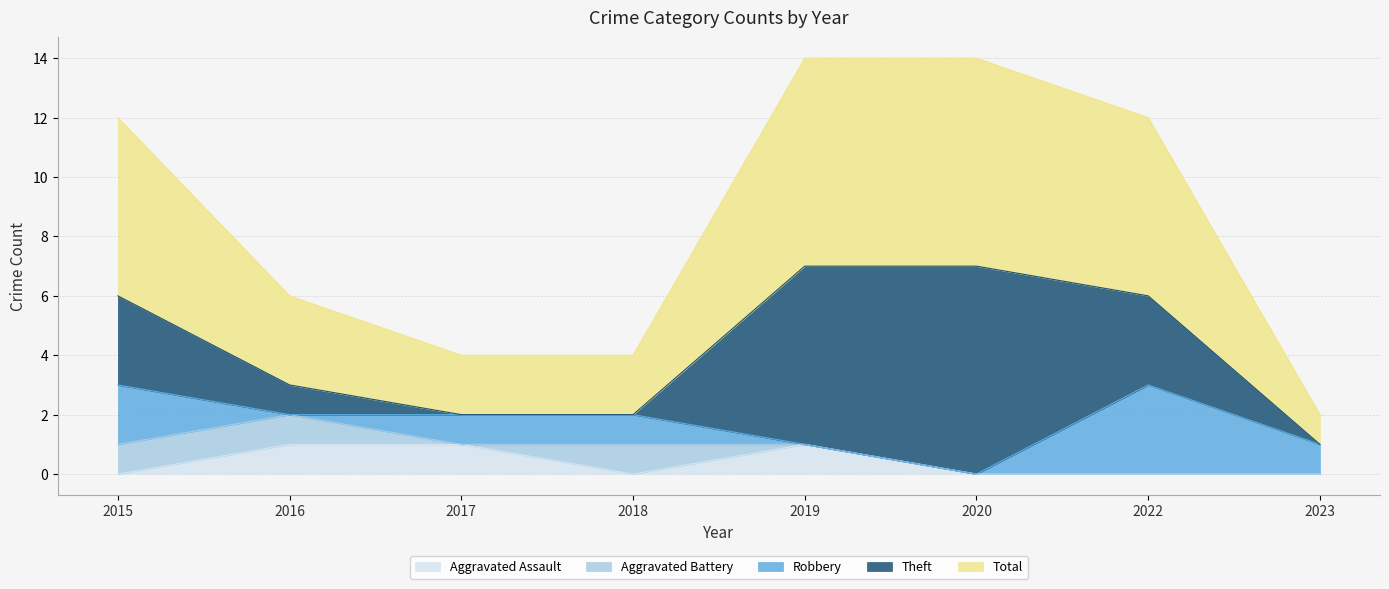

Reading right to left, list all the values displayed in this chart.

Aggravated Assault: 2023=0	2022=0	2020=0	2019=1	2018=0	2017=1	2016=1	2015=0
Aggravated Battery: 2023=0	2022=0	2020=0	2019=0	2018=1	2017=0	2016=1	2015=1
Robbery: 2023=1	2022=3	2020=0	2019=0	2018=1	2017=1	2016=0	2015=2
Theft: 2023=0	2022=3	2020=7	2019=6	2018=0	2017=0	2016=1	2015=3
Total: 2023=1	2022=6	2020=7	2019=7	2018=2	2017=2	2016=3	2015=6